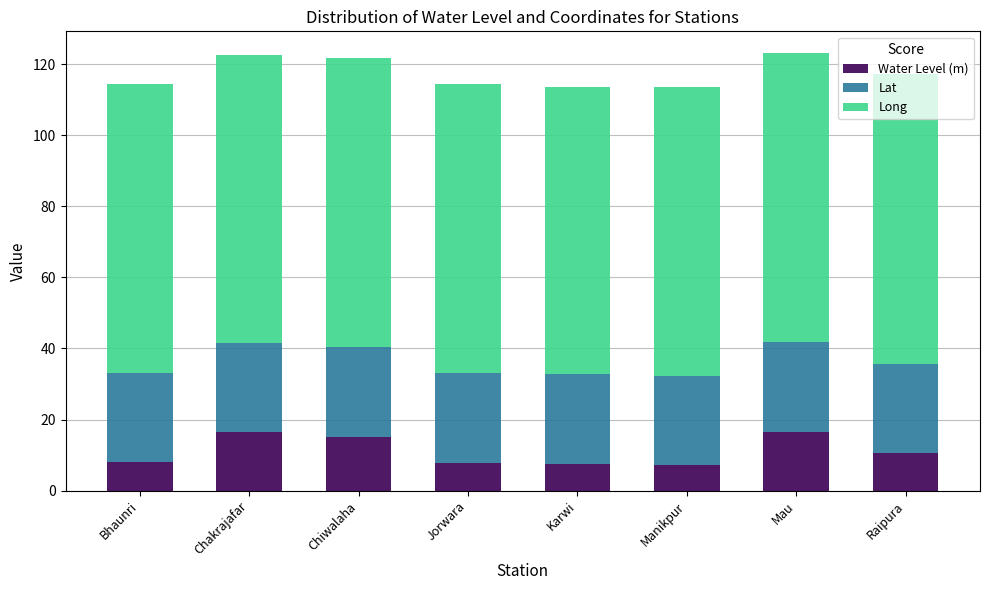

Read the Water Level (m) value at Raipura.

10.5